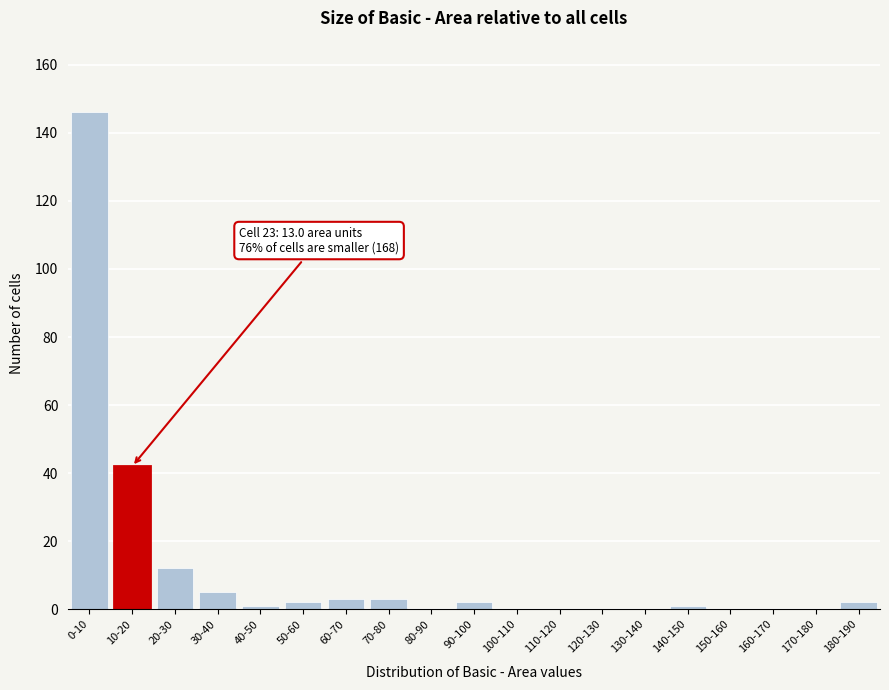

Reading left to right, list all the values displayed in this chart.

0-10=146	10-20=42	20-30=12	30-40=5	40-50=1	50-60=2	60-70=3	70-80=3	80-90=0	90-100=2	100-110=0	110-120=0	120-130=0	130-140=0	140-150=1	150-160=0	160-170=0	170-180=0	180-190=2